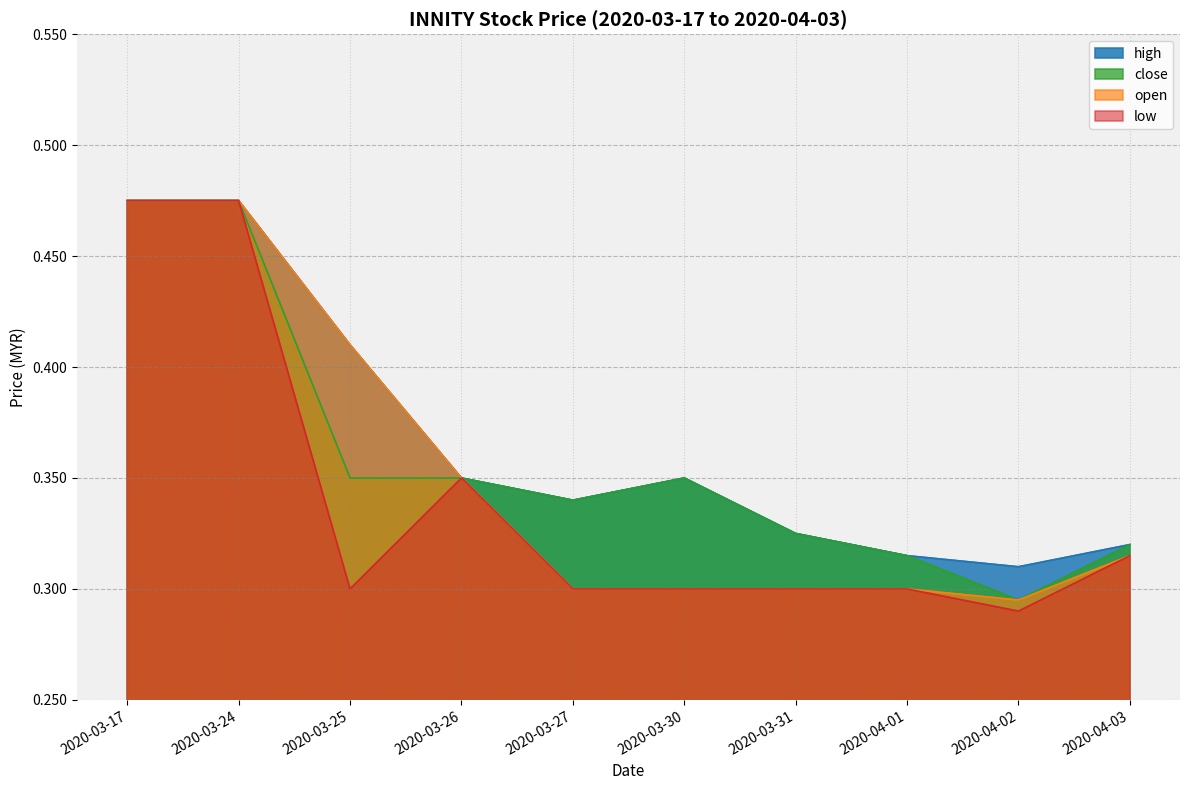

How many lines are shown in the chart?

4